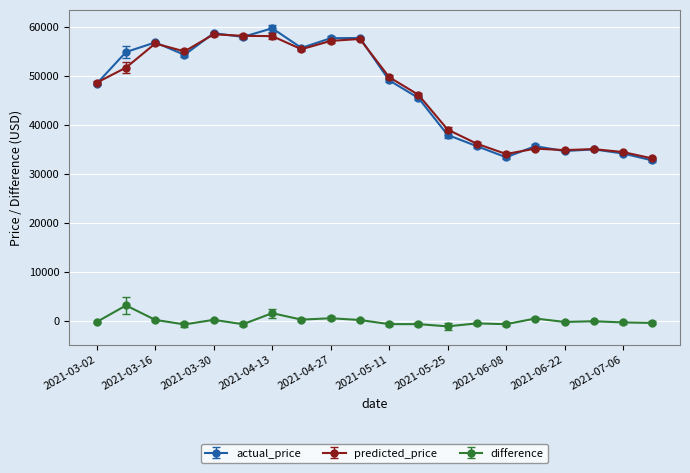

What is the difference between the maximum and minimum values in the actual_price series?

26975.6